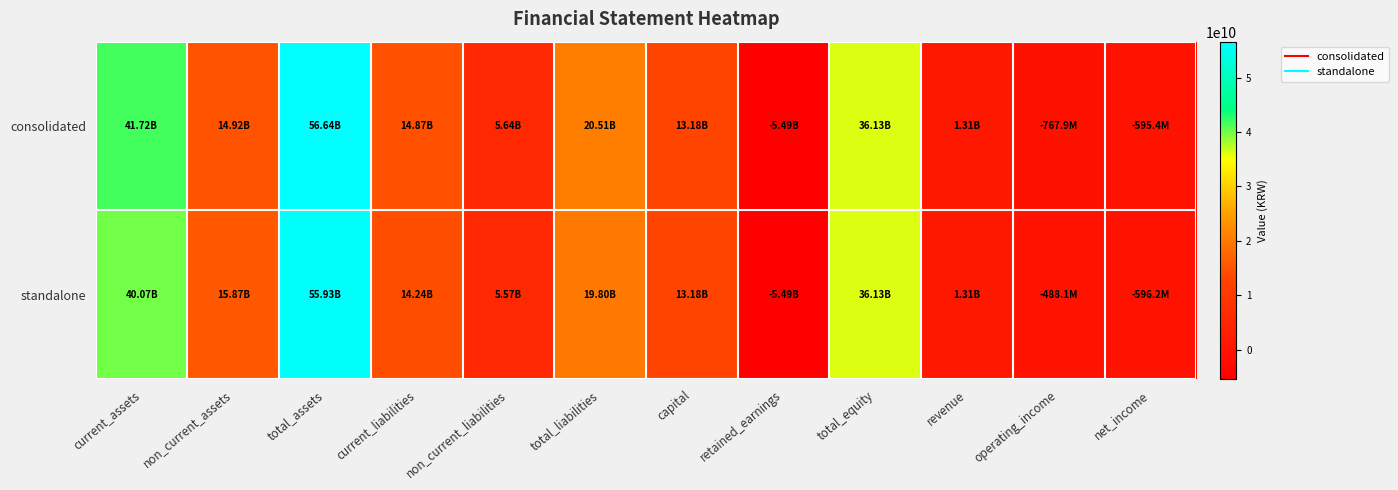

Which category has the lowest value across all series?

retained_earnings